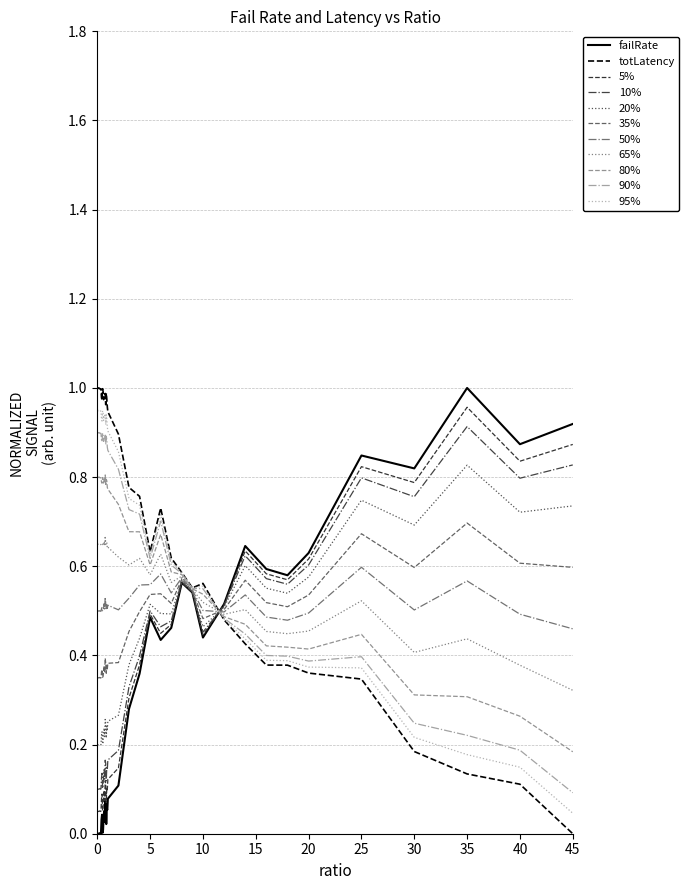

What are all the series names shown in the legend?

failRate, totLatency, 5%, 10%, 20%, 35%, 50%, 65%, 80%, 90%, 95%